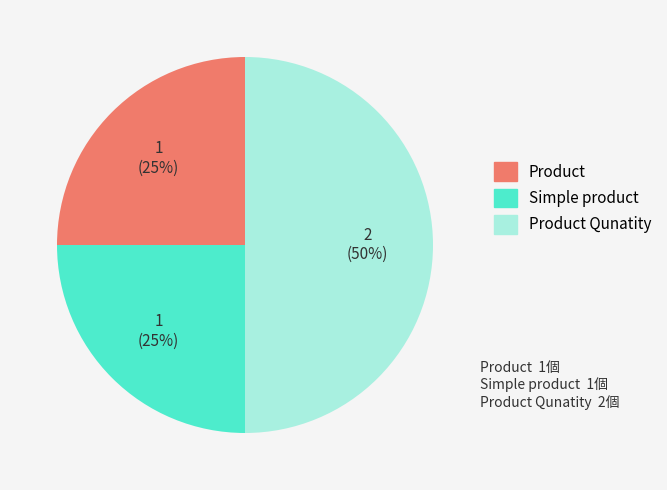

Which slice is the largest?

Product Qunatity